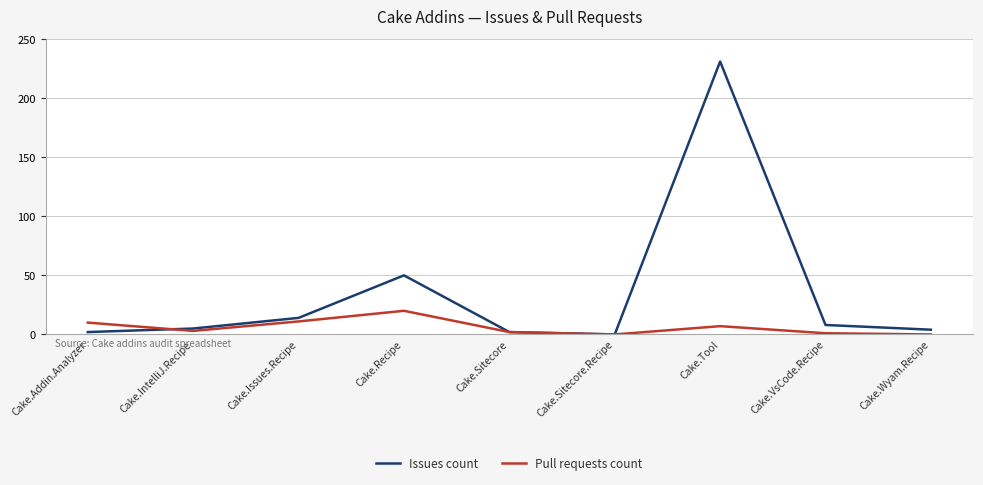

What position from the right is Cake.Recipe?

6